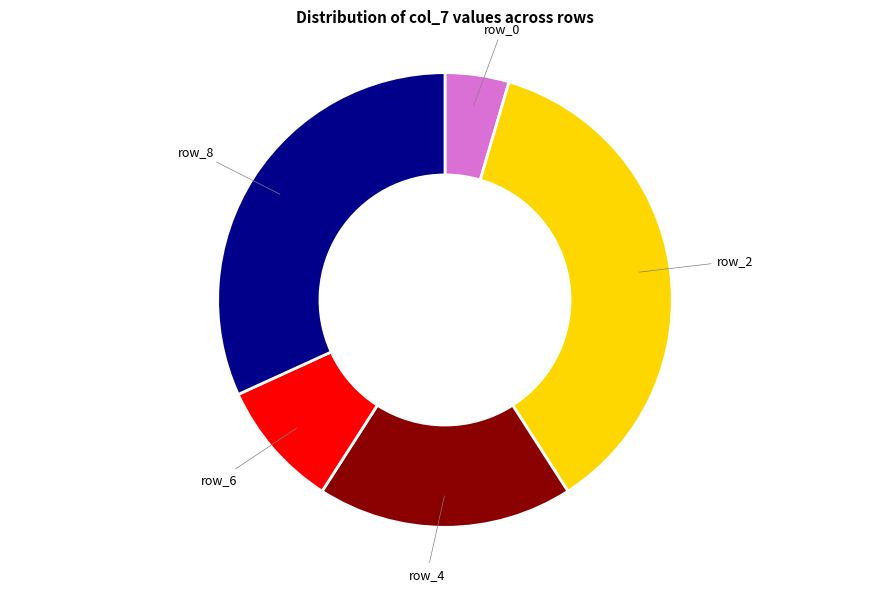

Is there a majority slice in this chart?

No